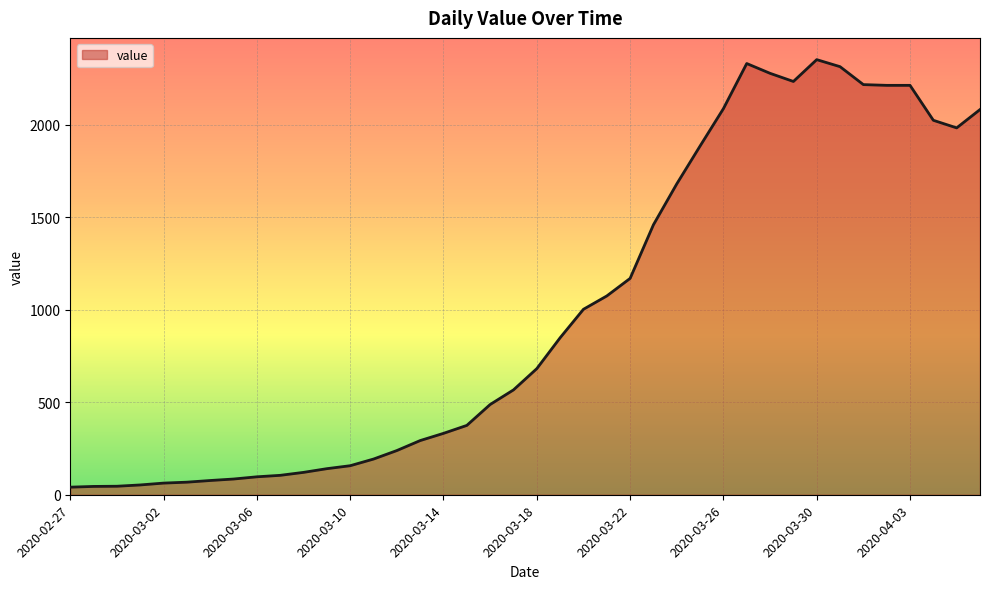

What is the greatest value displayed?

2353